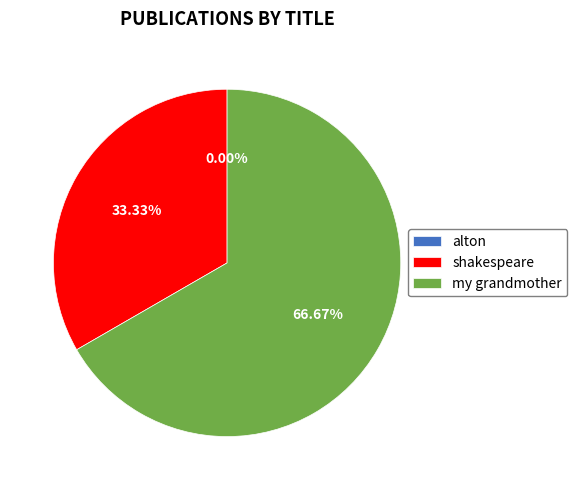

Rank the categories by value from highest to lowest.

my grandmother, shakespeare, alton